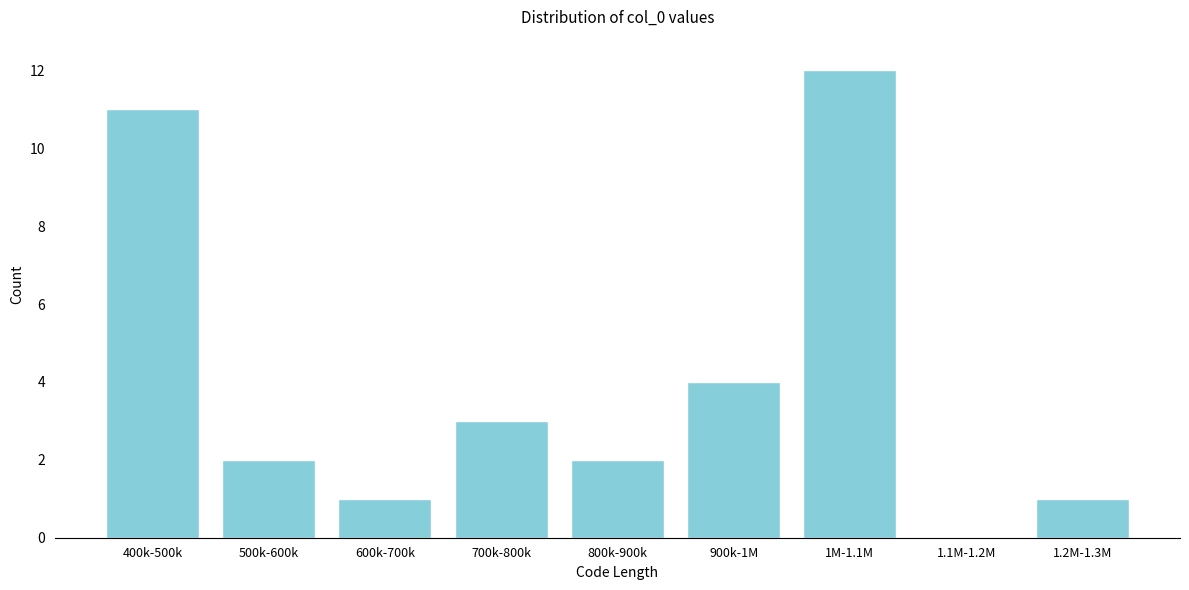

Reading left to right, extract all data points from this chart.

400k-500k=11	500k-600k=2	600k-700k=1	700k-800k=3	800k-900k=2	900k-1M=4	1M-1.1M=12	1.1M-1.2M=0	1.2M-1.3M=1